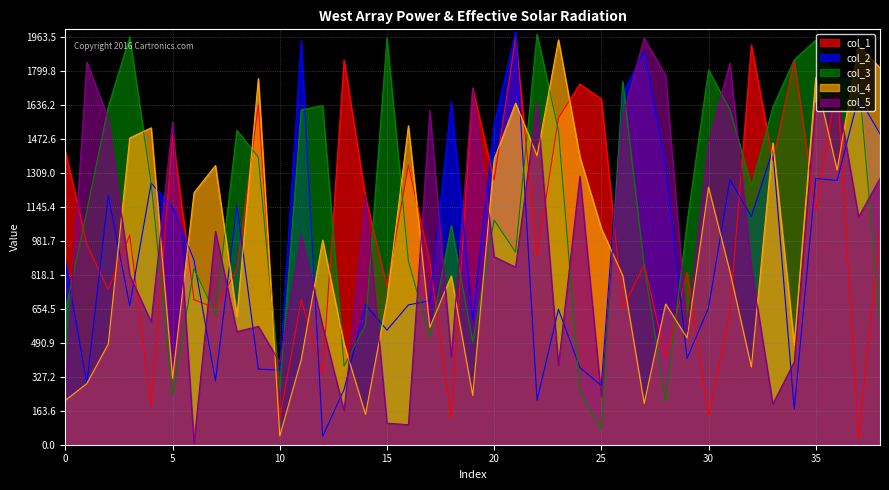

Reading left to right, transcribe all the data shown in this chart.

col_1: 1412.8	963.6	747.4	1009.8	187.4	1490.4	698.2	657.6	843.6	1637.2	128.6	699.4	340.8	1852.8	1192.6	762.4	1346.4	877.8	124.8	1715.8	1273.4	1961.8	909.0	1573.4	1736.6	1665.2	658.8	865.8	421.4	830.2	137.2	639.4	1924.8	1368.8	1851.0	1124.8	1747.8	27.4	1031.6
col_2: 882.4	294.4	1200.8	669.0	1259.6	1144.0	888.4	306.6	1153.0	364.0	359.4	1946.4	39.8	266.2	674.6	551.8	673.0	693.8	1649.4	600.8	1542.4	1989.0	214.0	651.4	371.8	284.6	1690.8	1894.4	1348.6	415.0	659.4	1276.4	1099.6	1420.4	171.8	1281.4	1272.4	1673.4	1497.0
col_3: 644.2	1128.2	1627.4	1964.0	1257.8	237.0	848.2	626.8	1514.2	1384.6	269.2	1612.0	1632.6	379.2	577.6	1958.2	884.4	517.6	1055.4	496.4	1081.8	927.0	1976.8	1513.2	257.8	73.4	1747.8	857.8	207.2	1070.6	1804.6	1612.4	1245.6	1624.2	1853.6	1947.6	1757.4	1771.6	594.4
col_4: 213.6	294.4	485.0	1476.6	1525.8	319.2	1213.8	1344.0	617.2	1763.4	42.2	408.4	985.0	484.6	146.2	698.6	1535.8	564.8	812.4	237.0	1374.2	1644.6	1391.0	1949.4	1385.6	1041.0	814.4	198.6	678.0	514.4	1240.2	833.2	374.0	1453.2	482.4	1766.6	1322.0	1923.4	1814.0
col_5: 273.2	1842.6	1569.8	816.4	590.8	1554.4	9.2	1027.6	544.6	569.8	396.4	1007.2	571.6	162.8	1196.6	103.8	96.4	1609.0	423.2	1718.2	904.8	854.8	1644.8	382.8	1293.0	232.2	1581.0	1958.0	1779.2	544.4	1458.0	1837.2	848.0	196.8	398.8	1644.0	1694.0	1096.4	1283.0